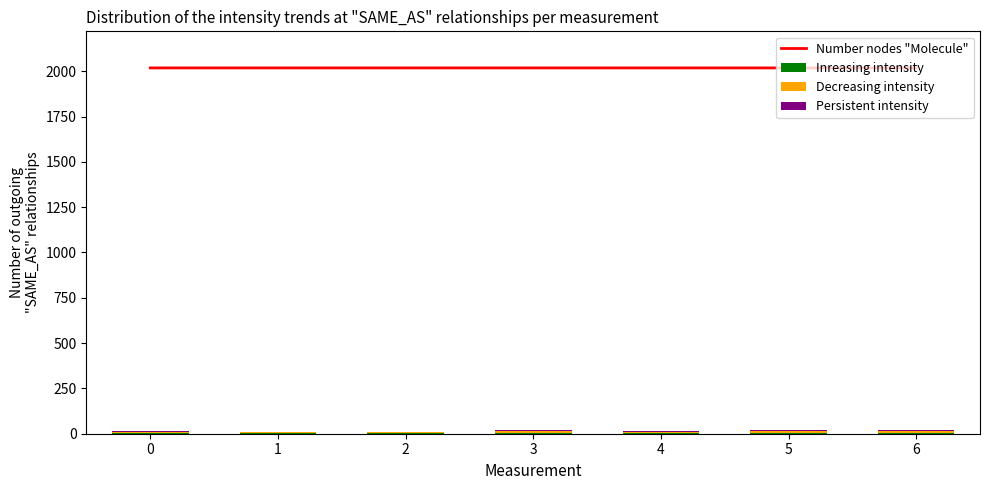

What is the sum of all Persistent intensity values?

26.0